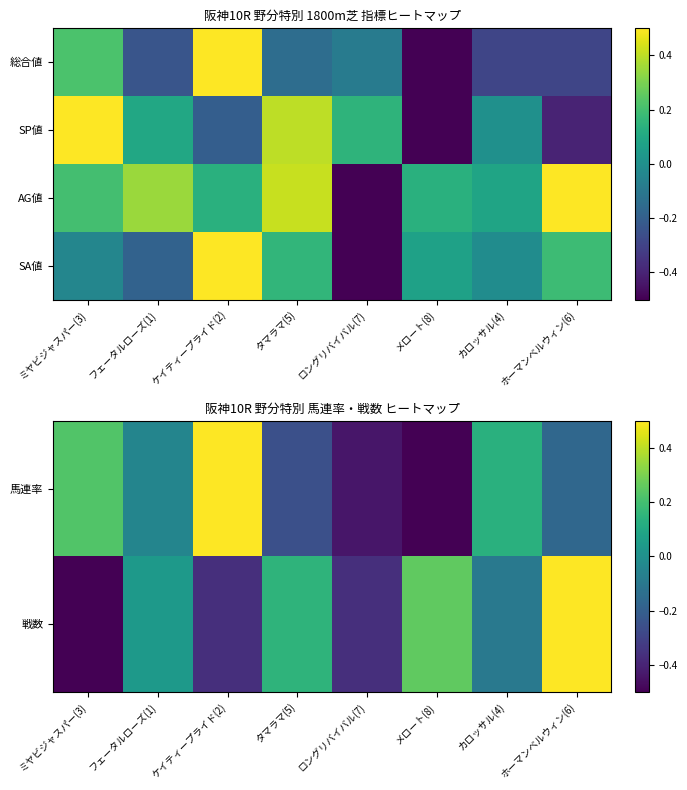

At how many categories does at least one series exceed 0?

7